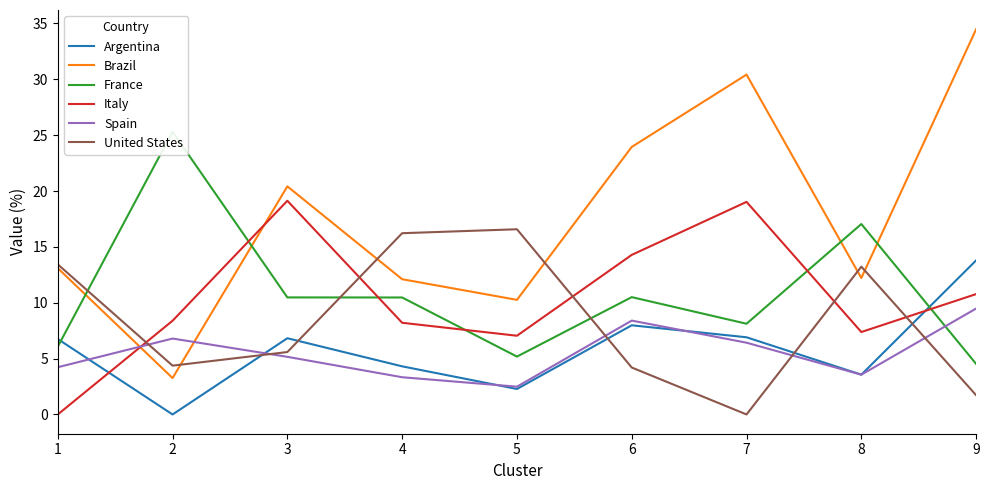

How many values in the Brazil series are below 13?

4